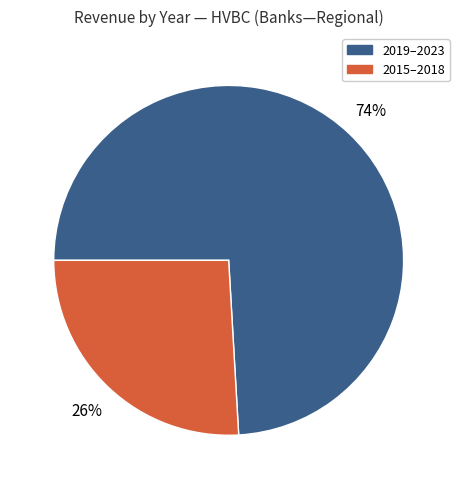

Is there a majority slice in this chart?

Yes